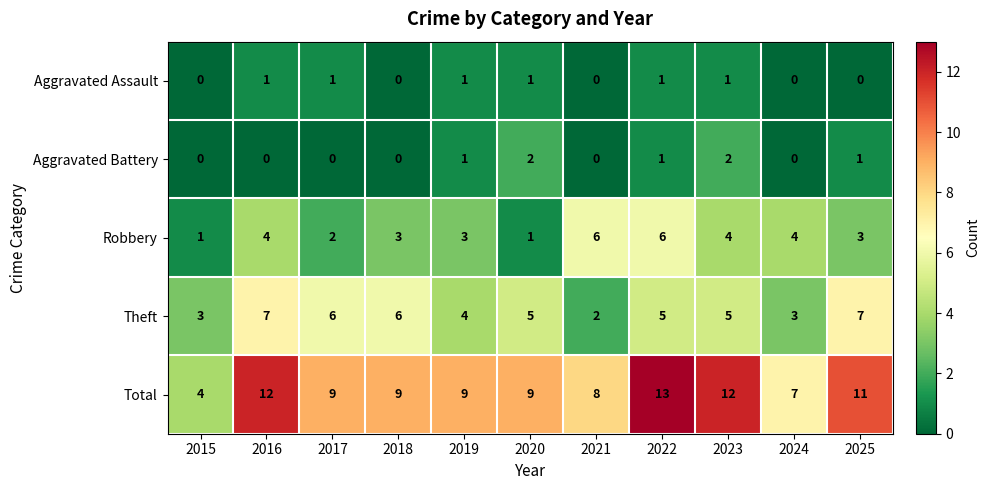

At which category is the sum across all series the highest?

2022